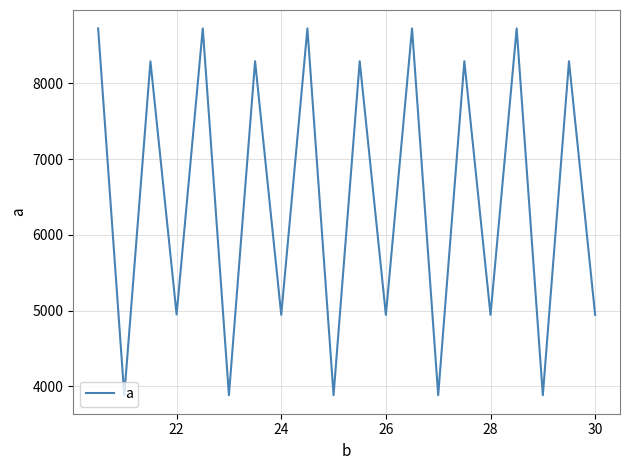

What is the maximum value shown in the chart?

8725.0